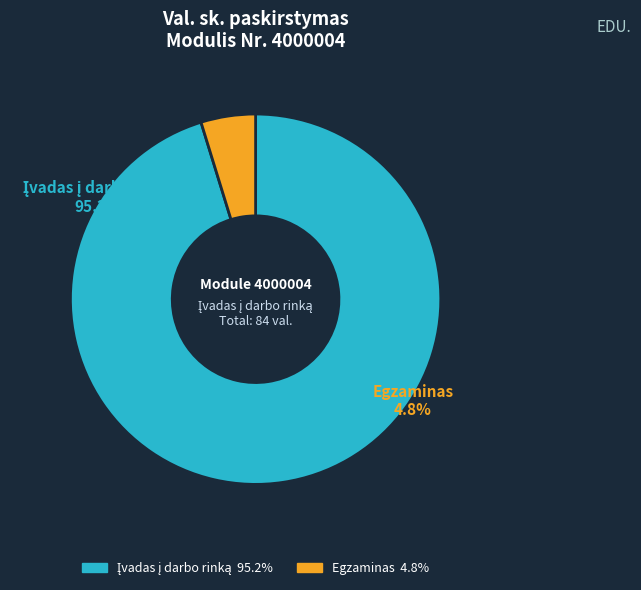

Which slice is the smallest?

10 29 - Egzaminas